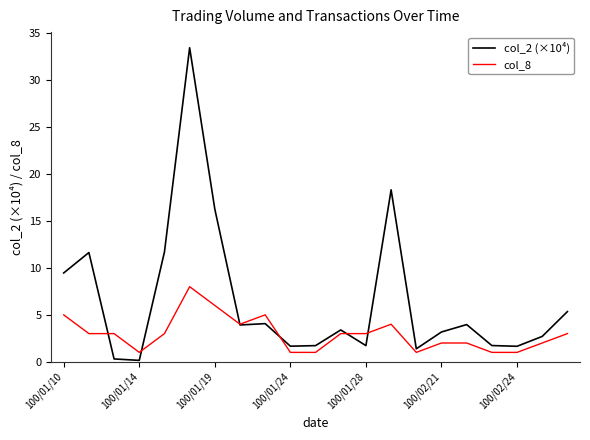

True or false: col_2 (×10⁴) and col_8 cross at least once.

True